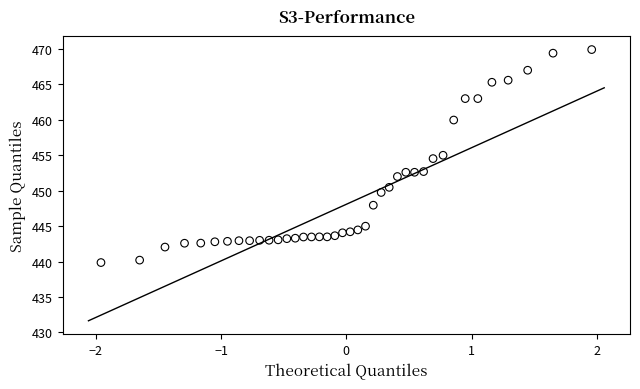

What is the range of Y values (max minus min)?

30.1